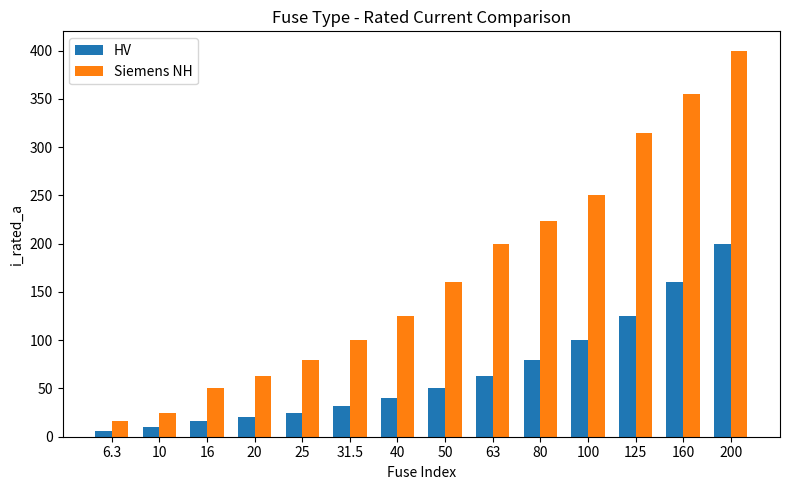

At 40, list the series in order from smallest to largest.

HV, Siemens NH